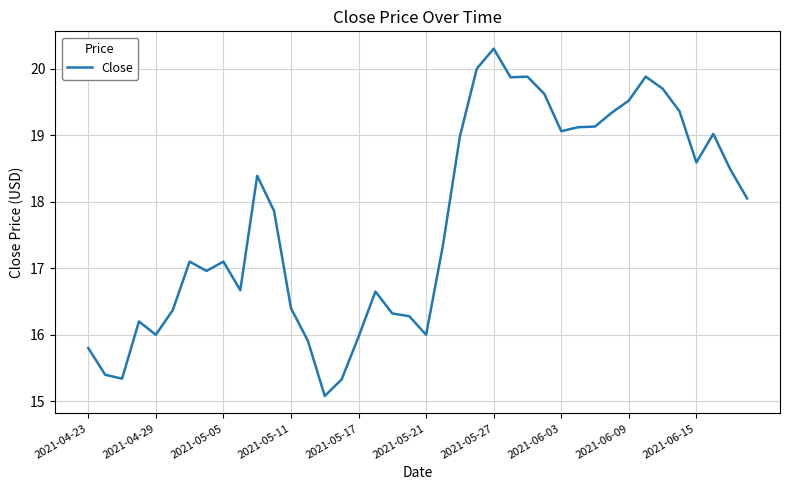

What is the difference between the maximum and minimum values?

5.2